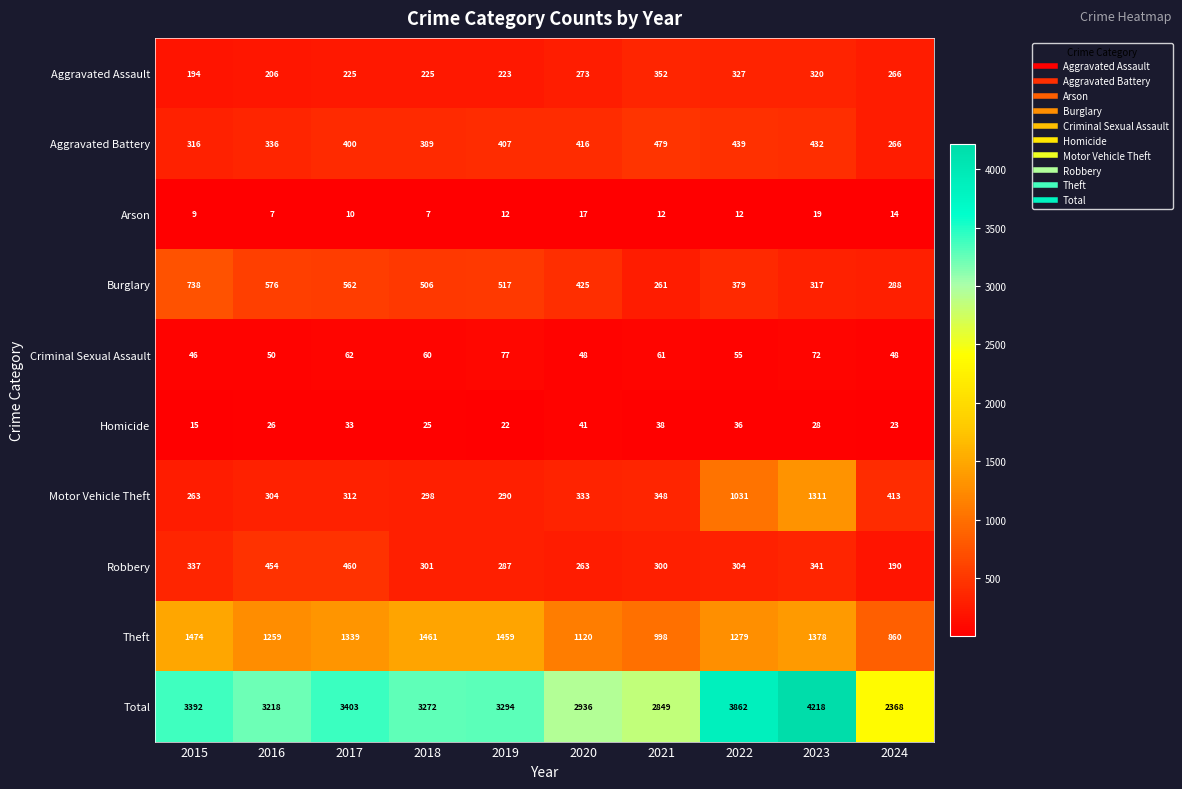

At how many categories does at least one series exceed 2644?

9